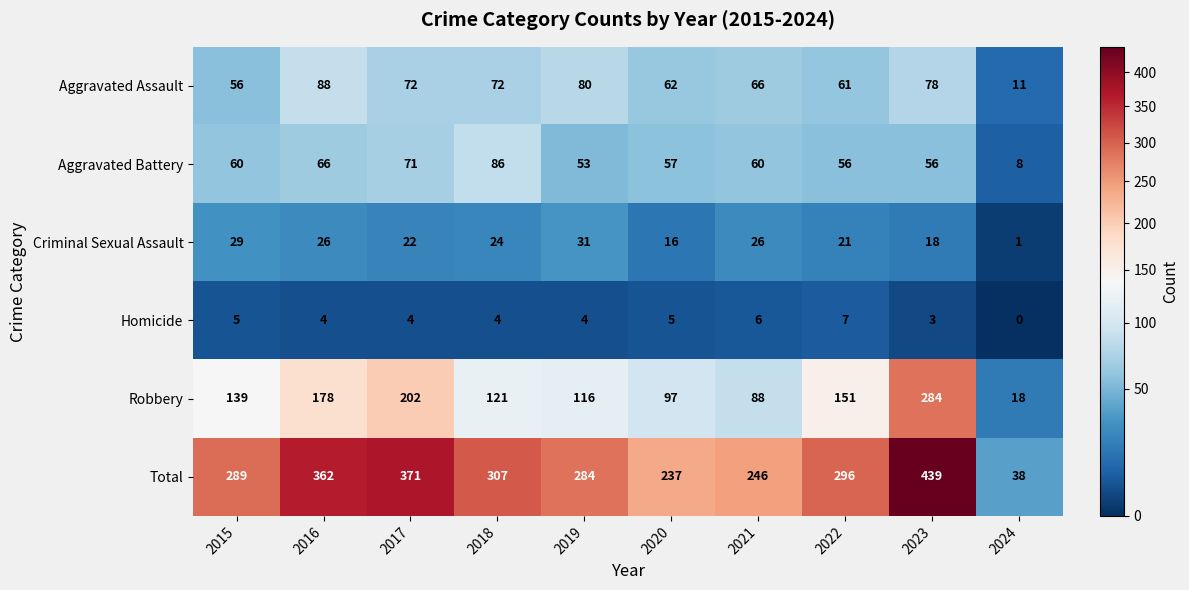

Rank the series at 2015 from highest to lowest value.

Total, Robbery, Aggravated Battery, Aggravated Assault, Criminal Sexual Assault, Homicide